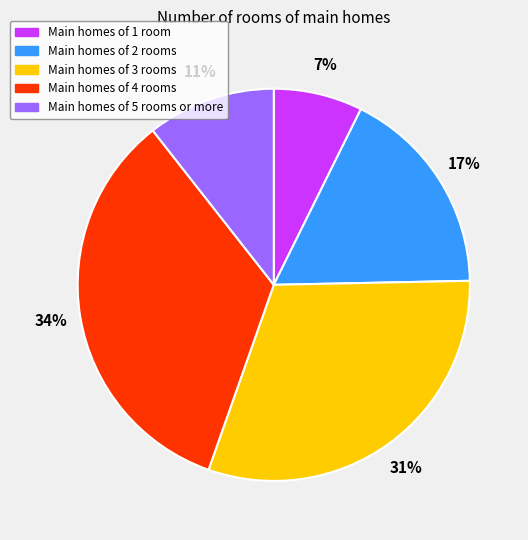

Is there a majority slice in this chart?

No